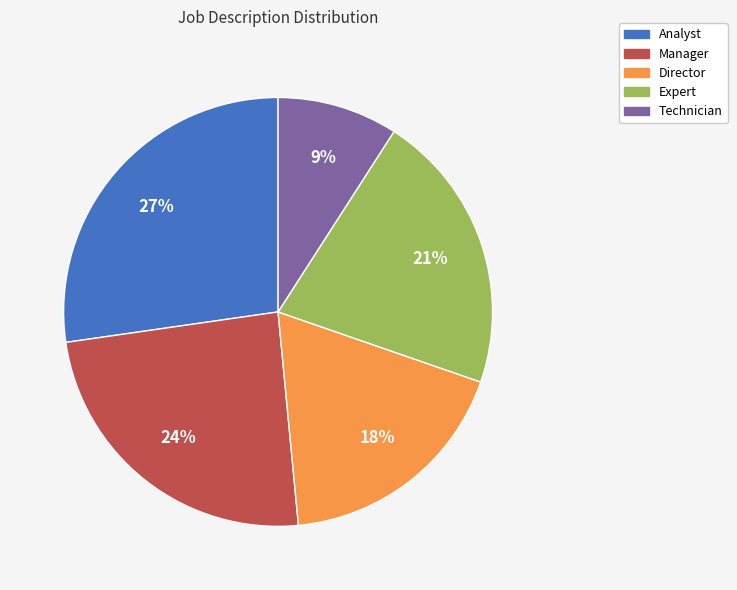

To the nearest percent, what is the combined percentage of Expert and Analyst?

48%